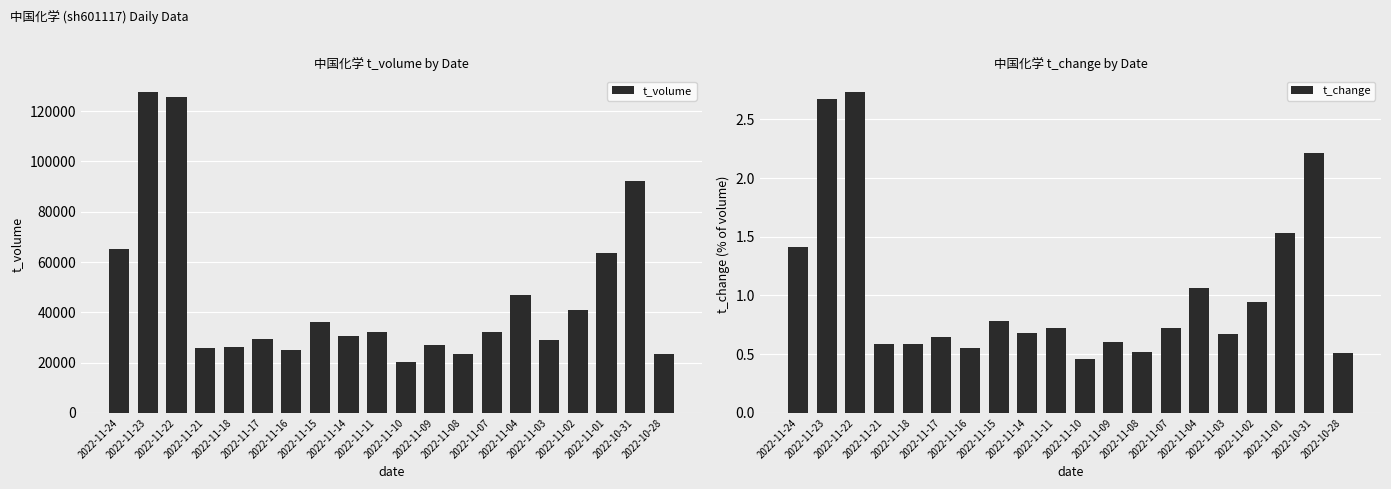

Reading left to right, transcribe all the data shown in this chart.

t_volume: 2022-11-24=65242.0	2022-11-23=127481.0	2022-11-22=125653.0	2022-11-21=25707.0	2022-11-18=26383.0	2022-11-17=29303.0	2022-11-16=25199.0	2022-11-15=35962.0	2022-11-14=30670.0	2022-11-11=32107.0	2022-11-10=20038.0	2022-11-09=27121.0	2022-11-08=23454.0	2022-11-07=32155.0	2022-11-04=46734.0	2022-11-03=29028.0	2022-11-02=40947.0	2022-11-01=63586.0	2022-10-31=92092.0	2022-10-28=23441.0
t_change: 2022-11-24=1.4	2022-11-23=2.7	2022-11-22=2.7	2022-11-21=0.6	2022-11-18=0.6	2022-11-17=0.7	2022-11-16=0.6	2022-11-15=0.8	2022-11-14=0.7	2022-11-11=0.7	2022-11-10=0.5	2022-11-09=0.6	2022-11-08=0.5	2022-11-07=0.7	2022-11-04=1.1	2022-11-03=0.7	2022-11-02=0.9	2022-11-01=1.5	2022-10-31=2.2	2022-10-28=0.5